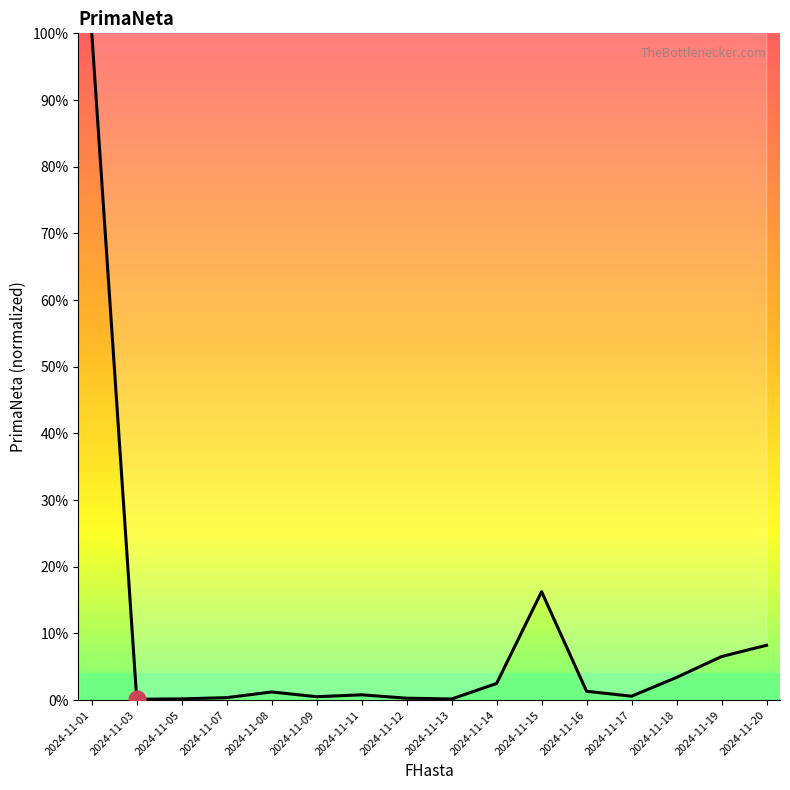

Reading left to right, extract all data points from this chart.

2024-11-01=100.0	2024-11-03=0.1	2024-11-05=0.2	2024-11-07=0.4	2024-11-08=1.2	2024-11-09=0.5	2024-11-11=0.8	2024-11-12=0.3	2024-11-13=0.2	2024-11-14=2.5	2024-11-15=16.3	2024-11-16=1.3	2024-11-17=0.6	2024-11-18=3.4	2024-11-19=6.5	2024-11-20=8.2